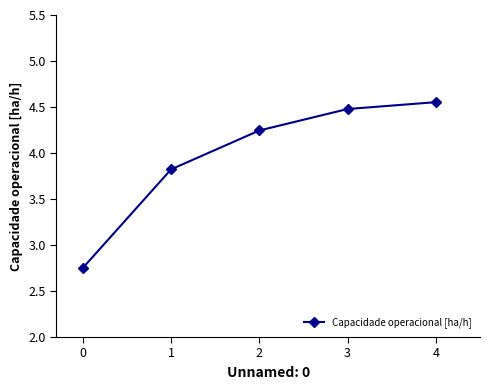

What is the difference between the maximum and second lowest values?

0.7